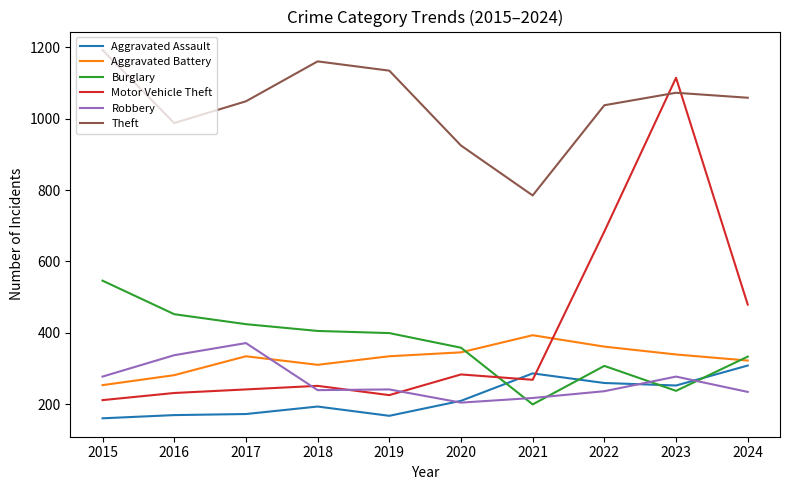

Where is Aggravated Battery nearest to the value 323?

2024